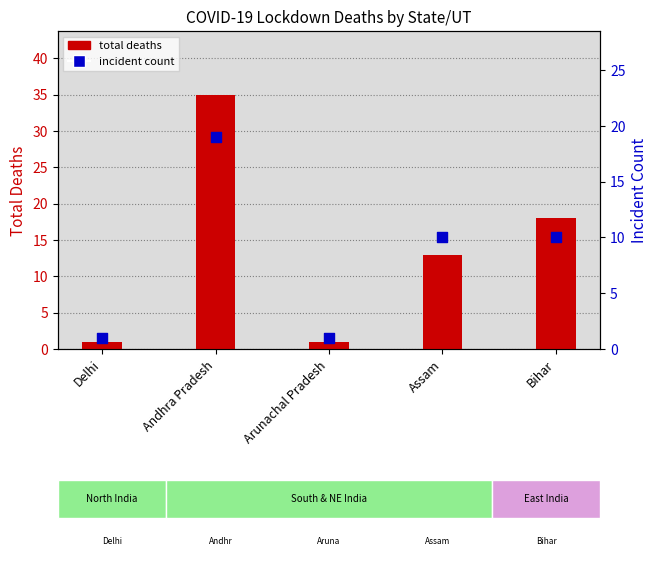

What are all the series names shown in the legend?

total deaths, incident count